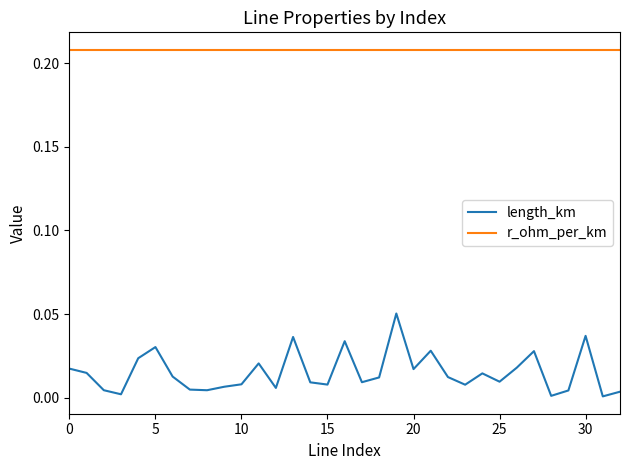

How many lines are shown in the chart?

2